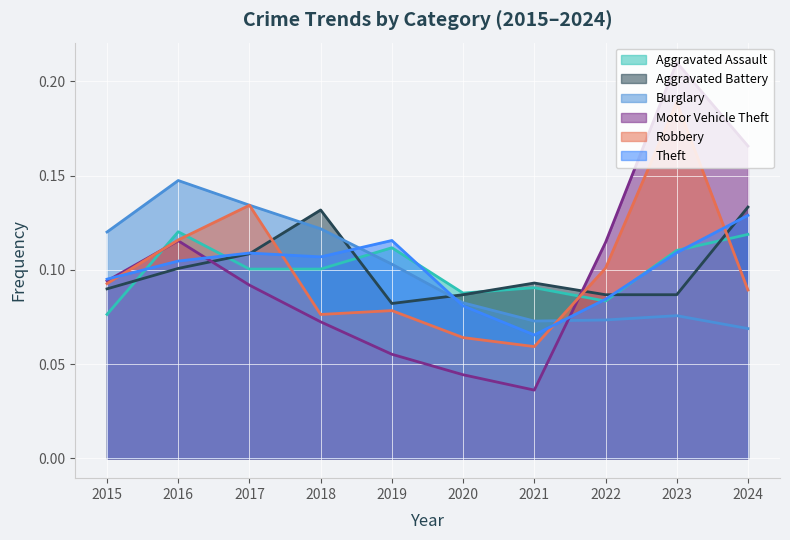

Where is the first local maximum for Burglary?

2016